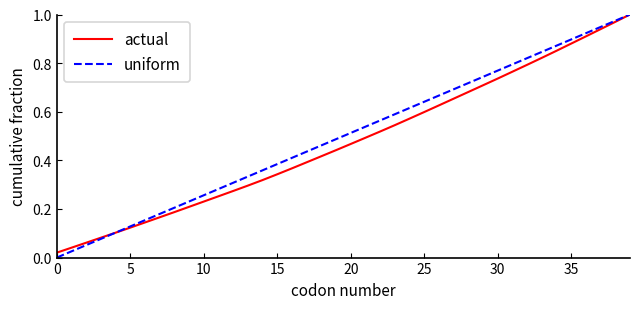

Count the number of data series in this chart.

2